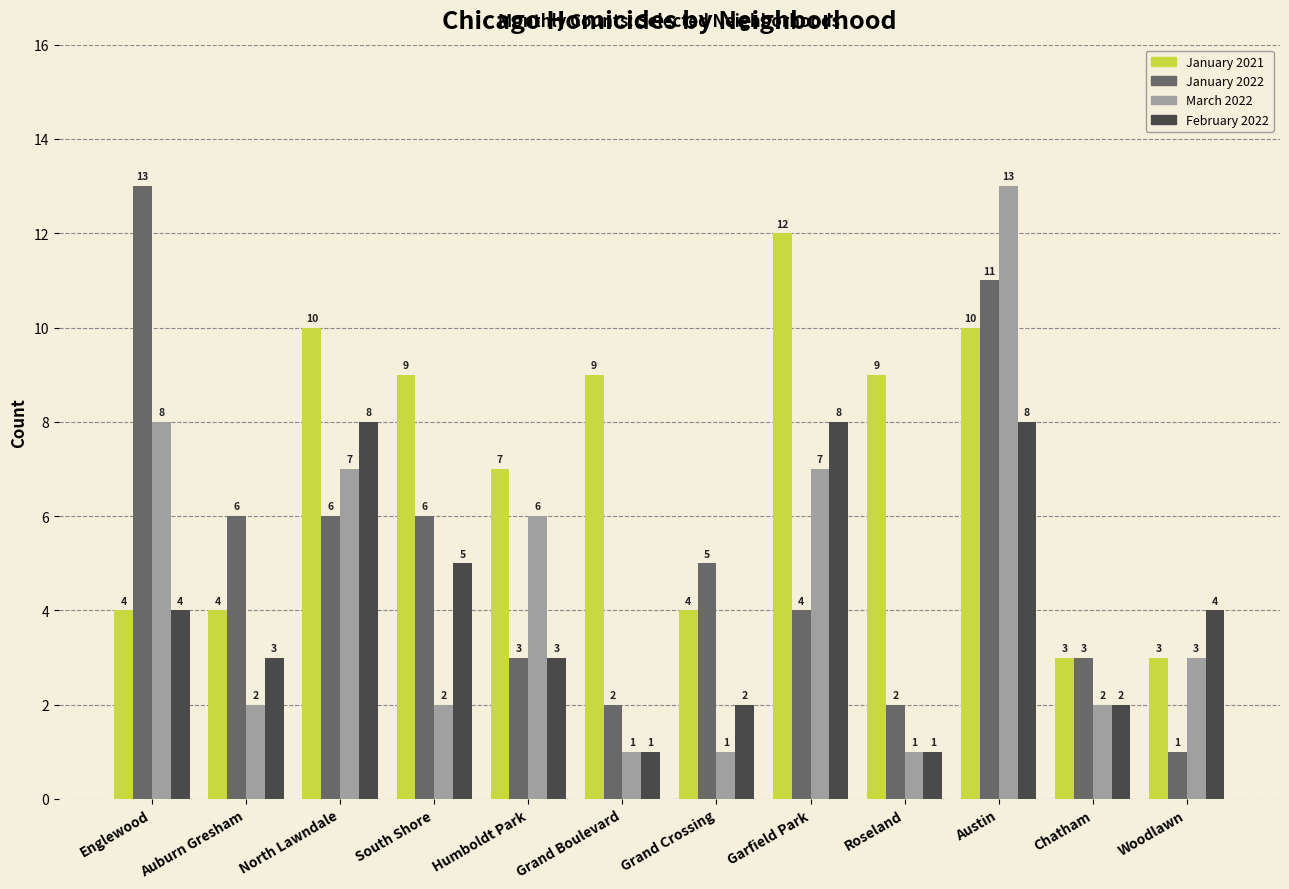

What is the difference between the maximum and minimum values in the January 2022 series?

12